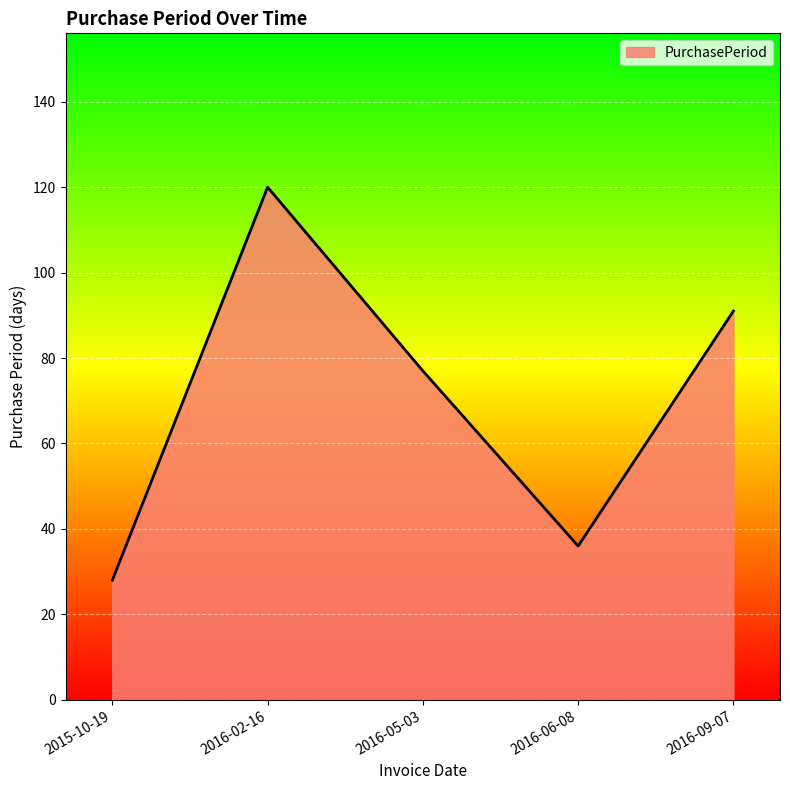

Which label corresponds to the smallest value in the chart?

2015-10-19